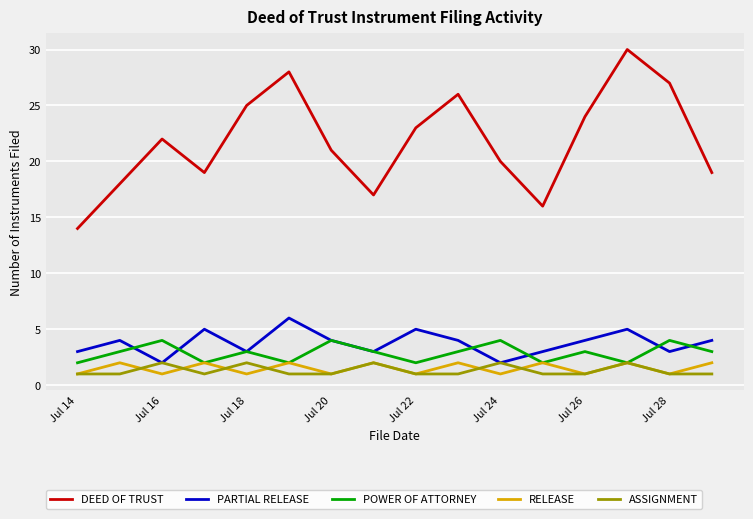

True or false: DEED OF TRUST and RELEASE intersect in this chart.

False